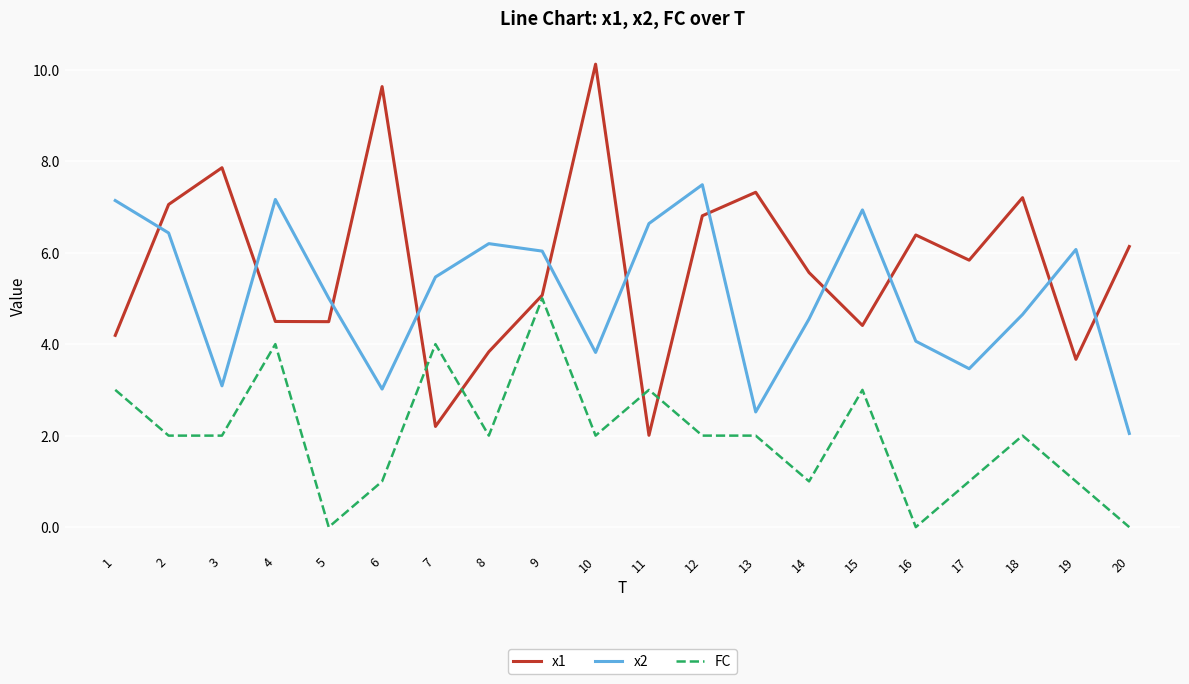

What is the total value across all series at 8?

12.0